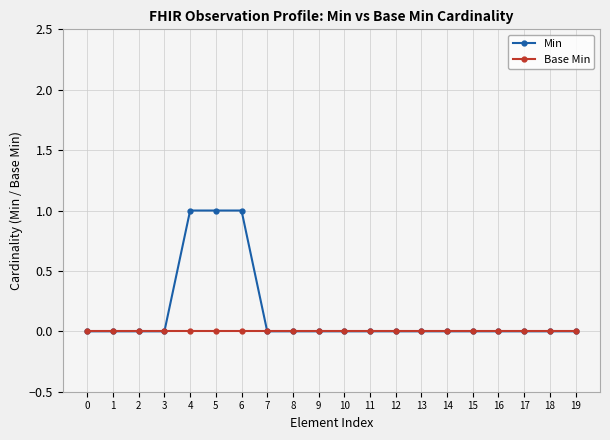

Reading left to right, transcribe all the data shown in this chart.

Min: 0	0	0	0	1	1	1	0	0	0	0	0	0	0	0	0	0	0	0	0
Base Min: 0	0	0	0	0	0	0	0	0	0	0	0	0	0	0	0	0	0	0	0